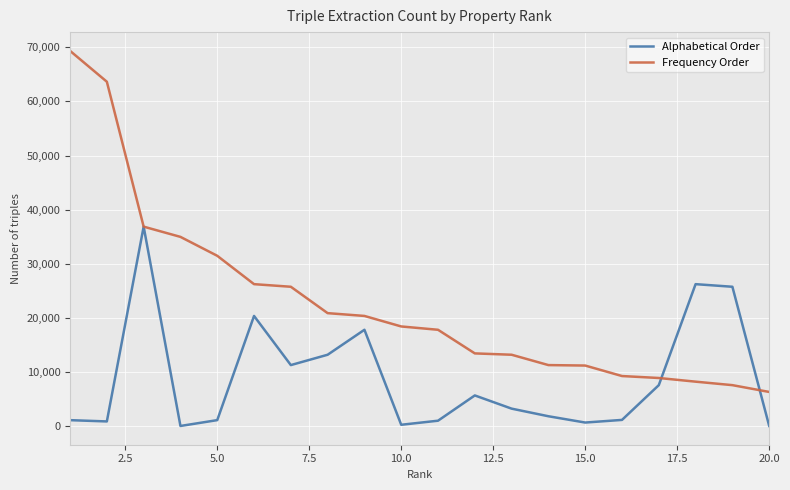

Rank the series by their maximum value, from lowest to highest.

Alphabetical Order, Frequency Order